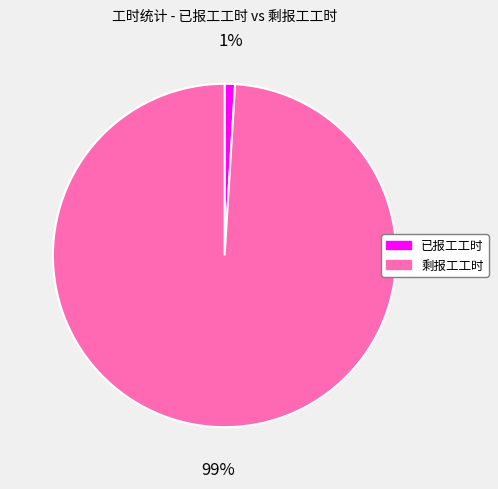

Which slice is the largest?

剩报工工时